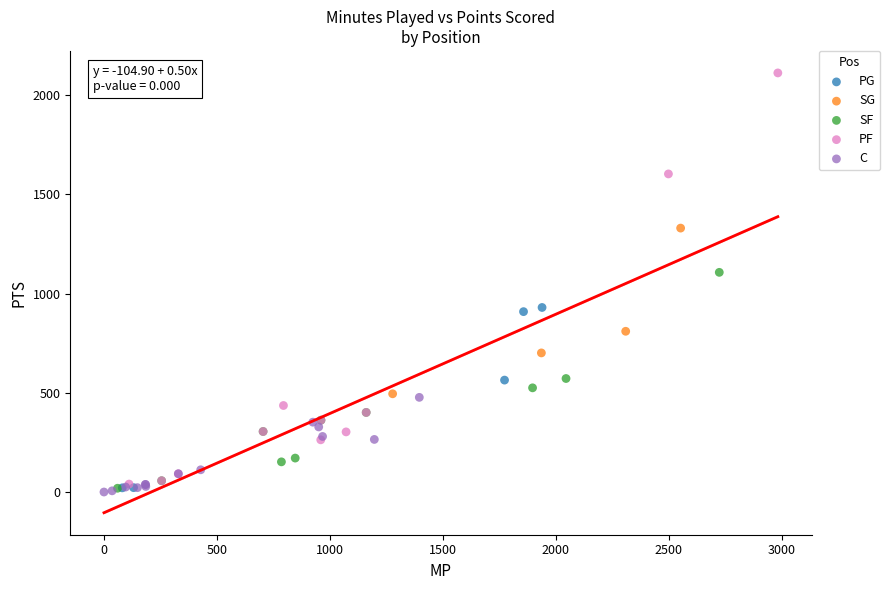

Which series contains the highest Y value?

PF